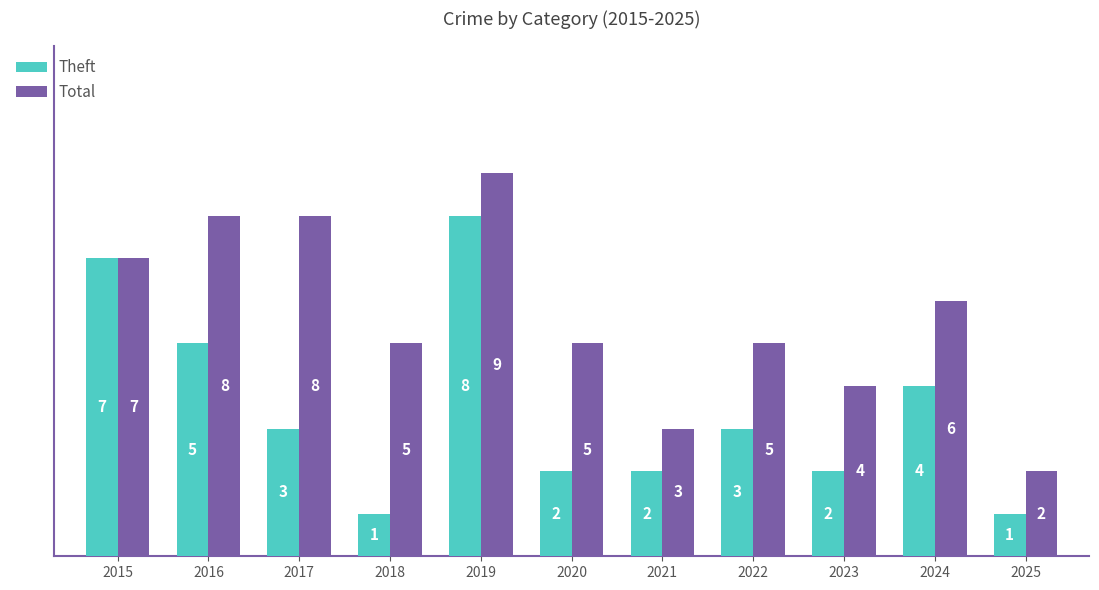

The value of Total at 2023 is 2. True or false?

False